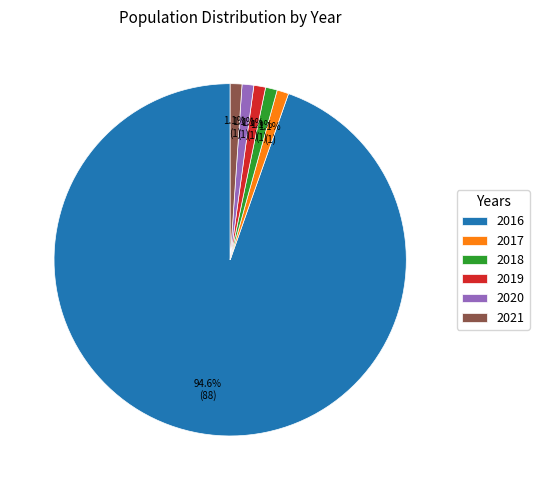

To the nearest percent, what portion does 2020 represent?

1%